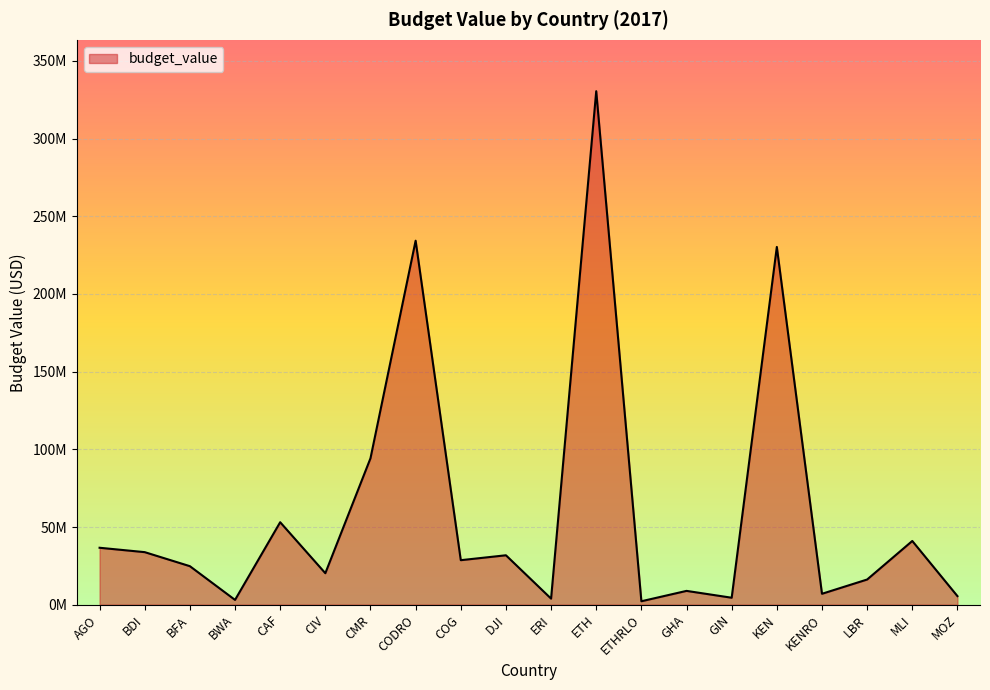

Does the chart have visible grid lines?

Yes